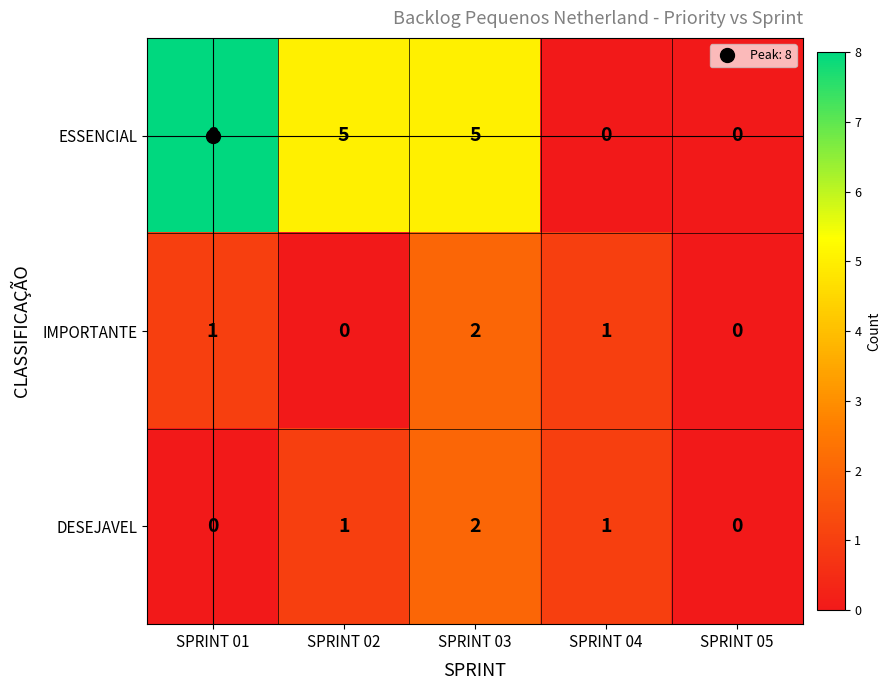

Which series has the largest total across all categories?

ESSENCIAL